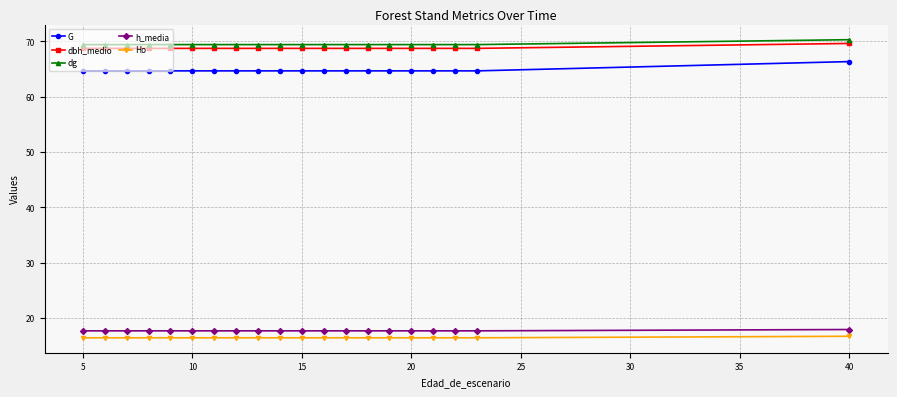

What is the sum of all dg values?

1389.3